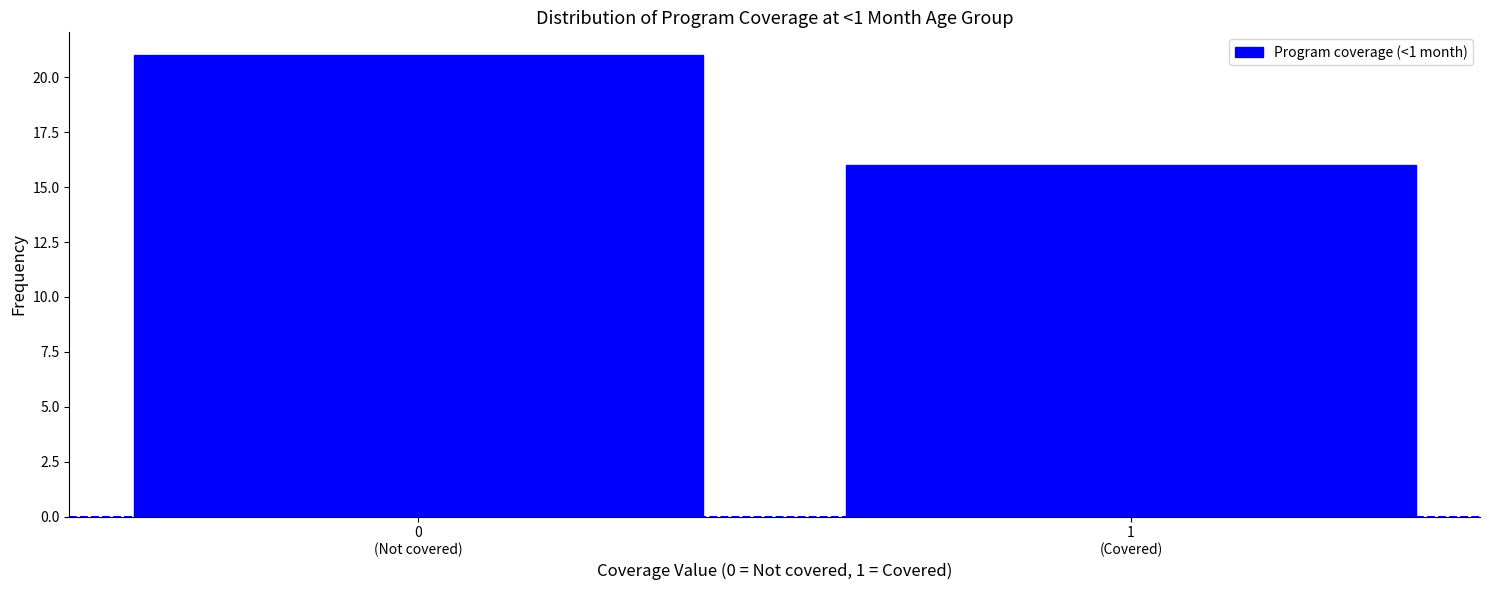

Reading left to right, transcribe all the data shown in this chart.

21	16